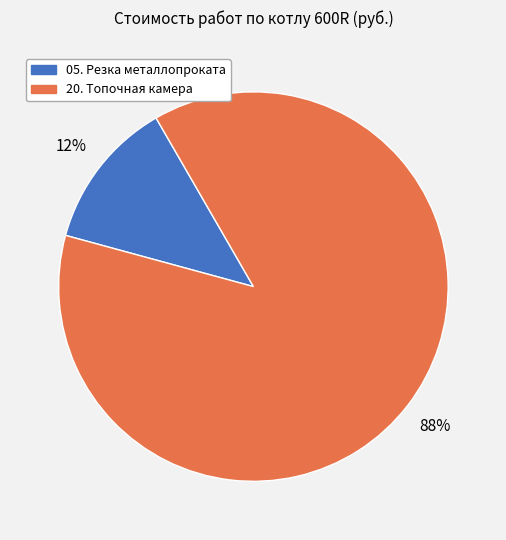

What percentage is the 05. Резка металлопроката slice, to the nearest percent?

12%